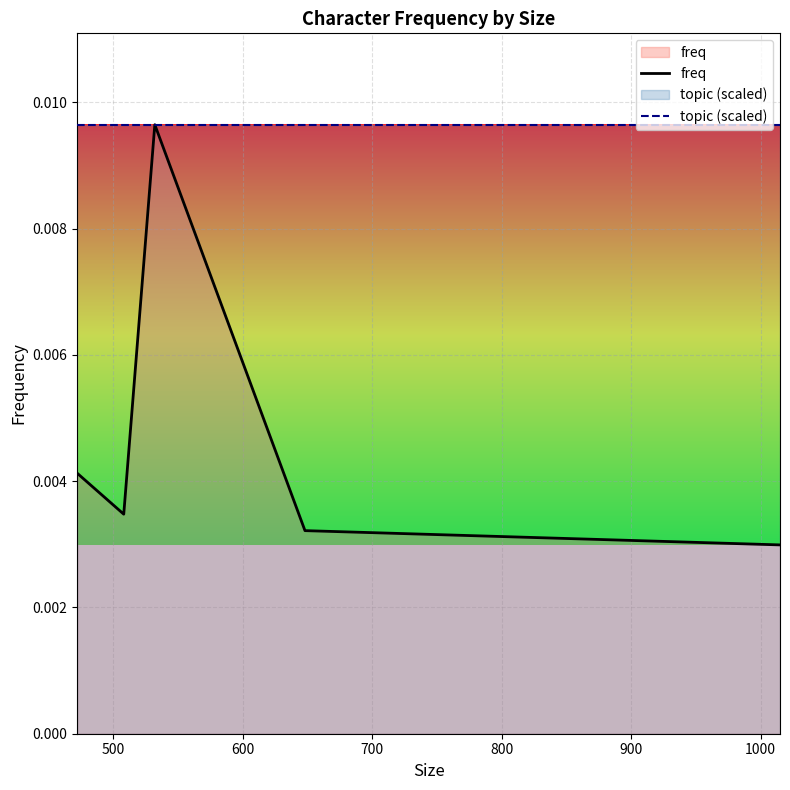

Rank the series by their average value, from lowest to highest.

freq, topic (scaled)